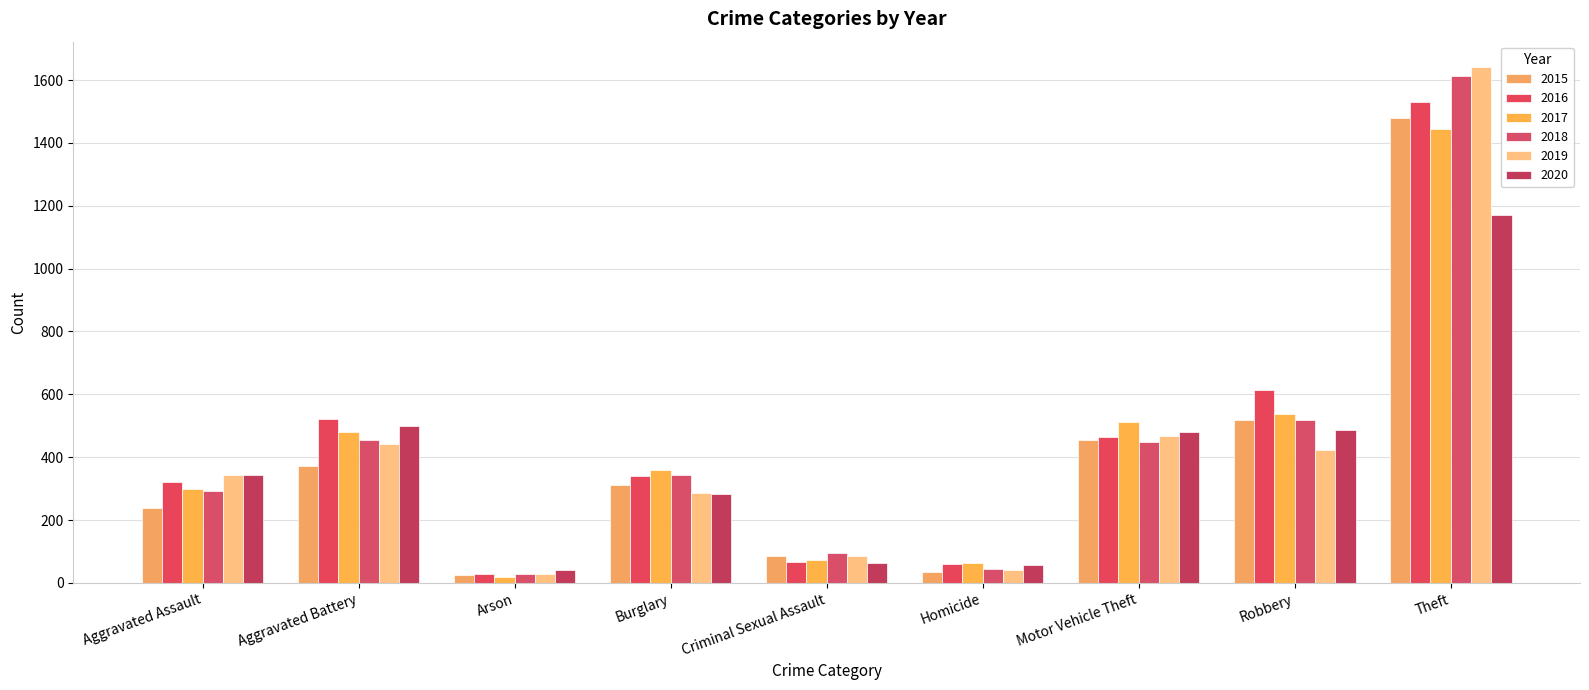

At how many categories does at least one series exceed 833?

1